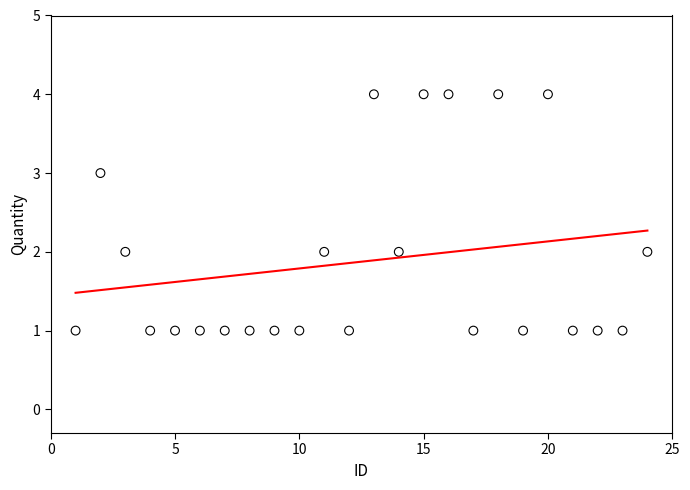

What is the range of Y values (max minus min)?

3